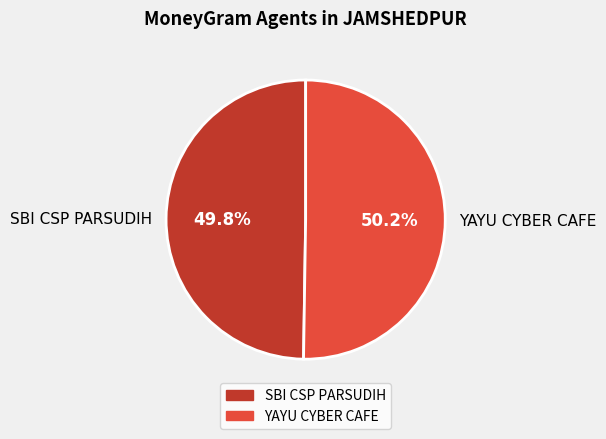

Is it true that YAYU CYBER CAFE is 63% of the pie?

False